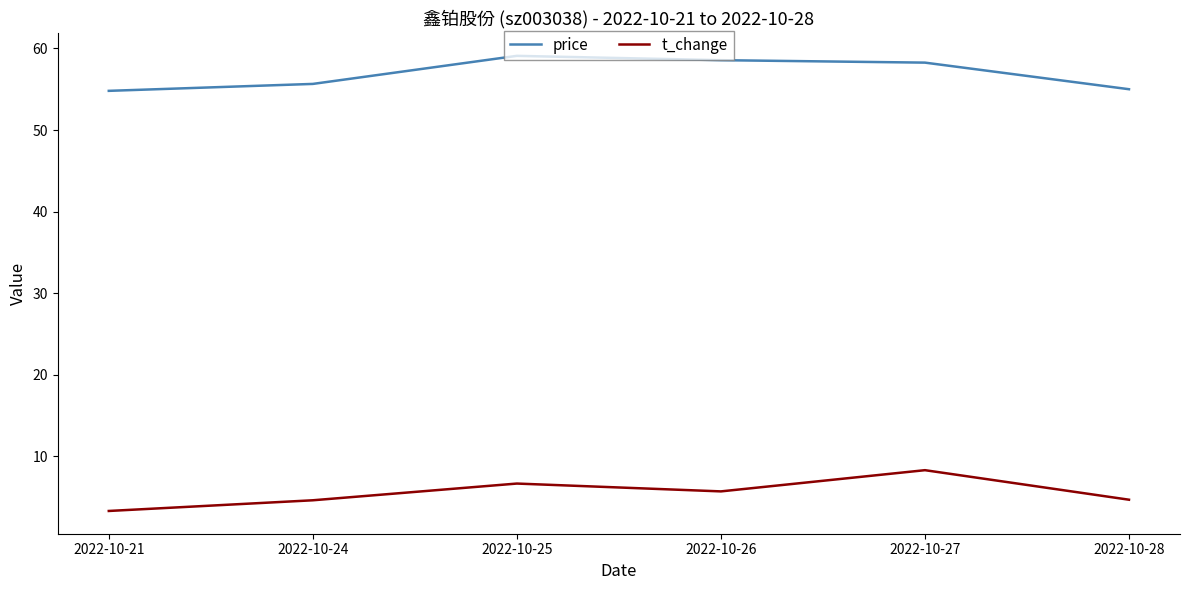

At how many categories does at least one series exceed 42?

6